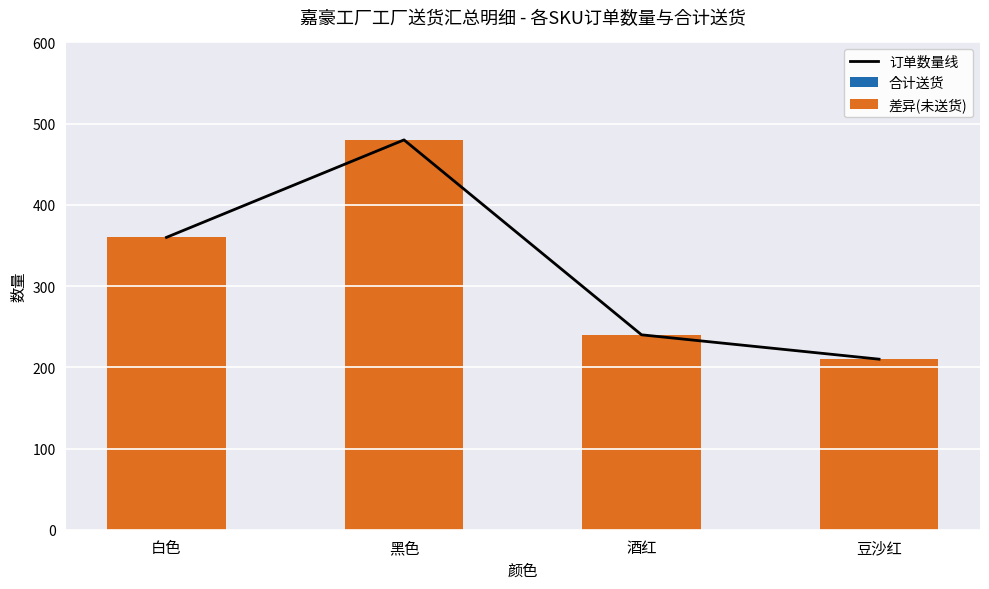

Rank the series at 豆沙红 from highest to lowest value.

订单数量线, 差异(未送货), 合计送货